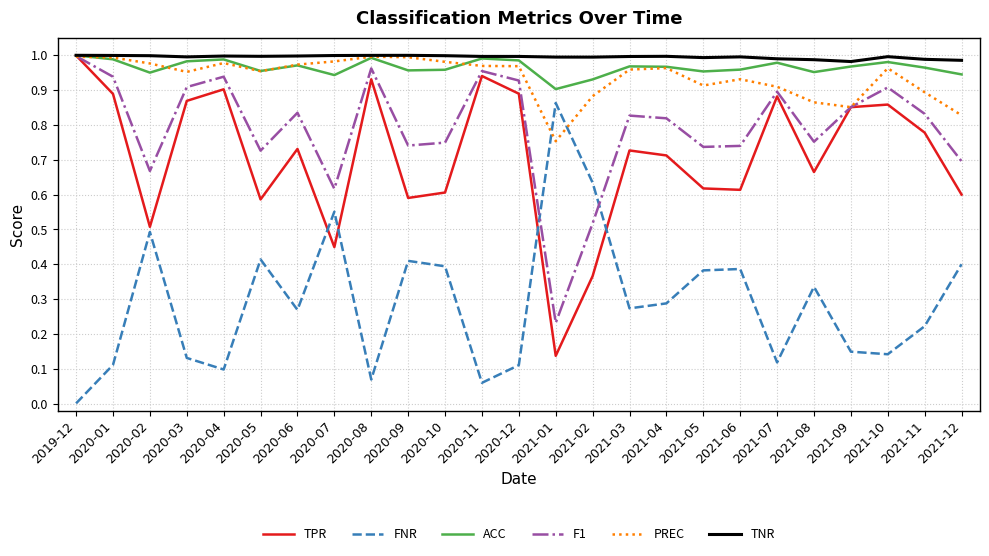

True or false: F1 has more than 0 points higher than both neighbors.

True